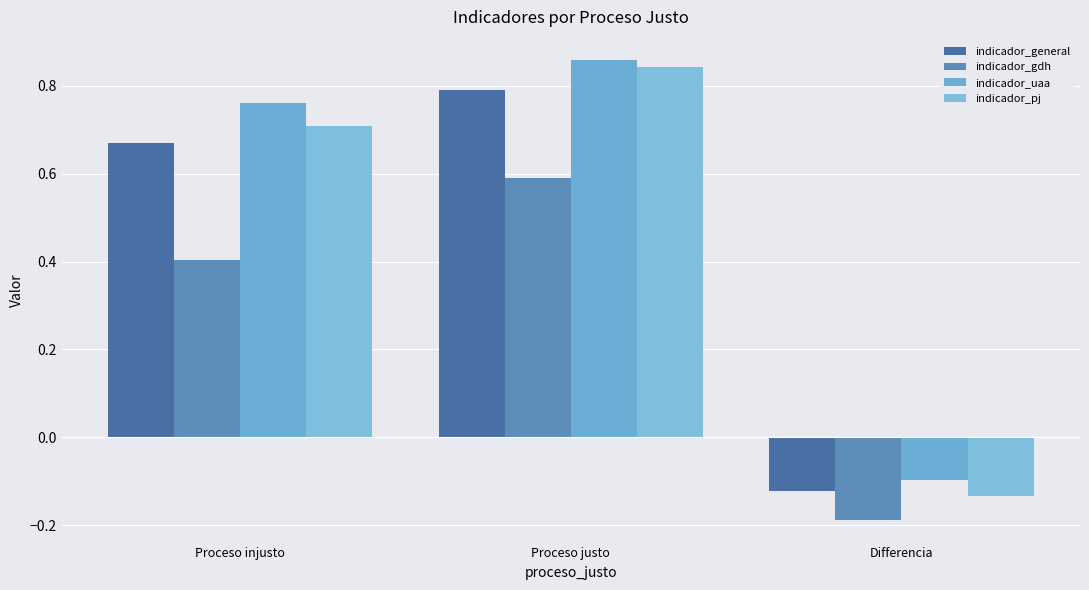

Which series has the largest total across all categories?

indicador_uaa